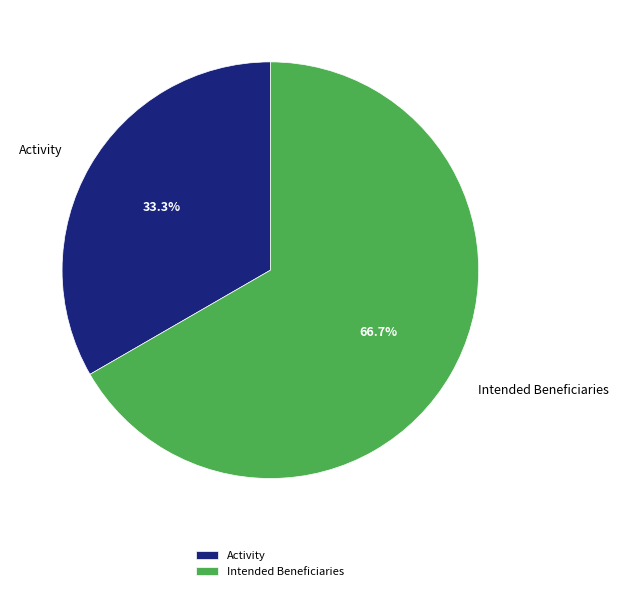

How many segments does this pie chart have?

2